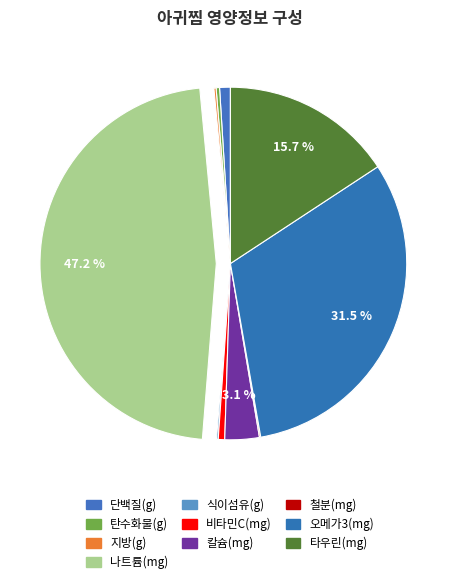

Is 비타민C(mg) the majority of the pie?

No